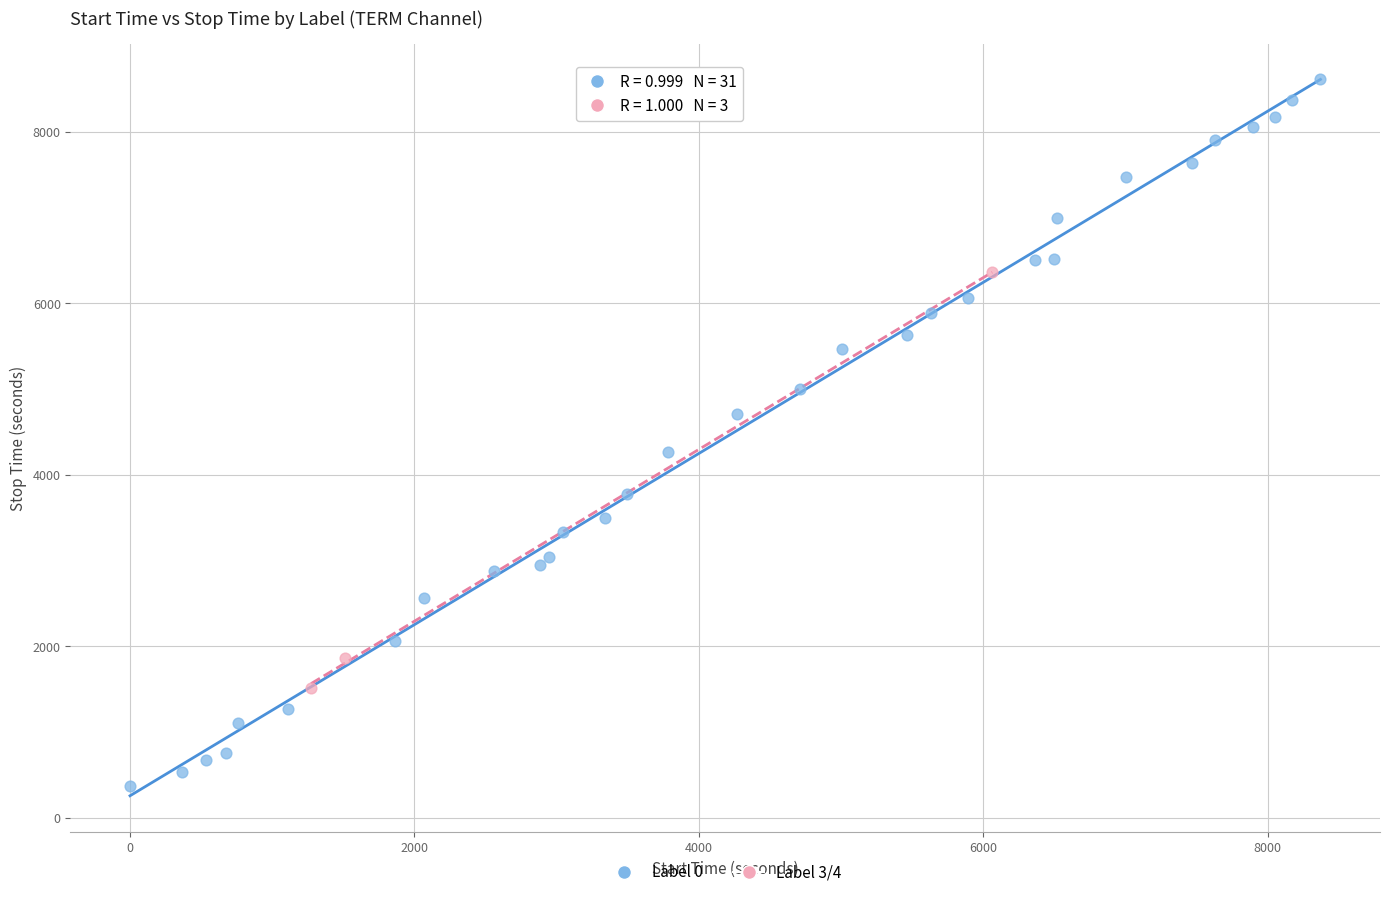

What are all the series names shown in the legend?

Label 0, Label 3/4